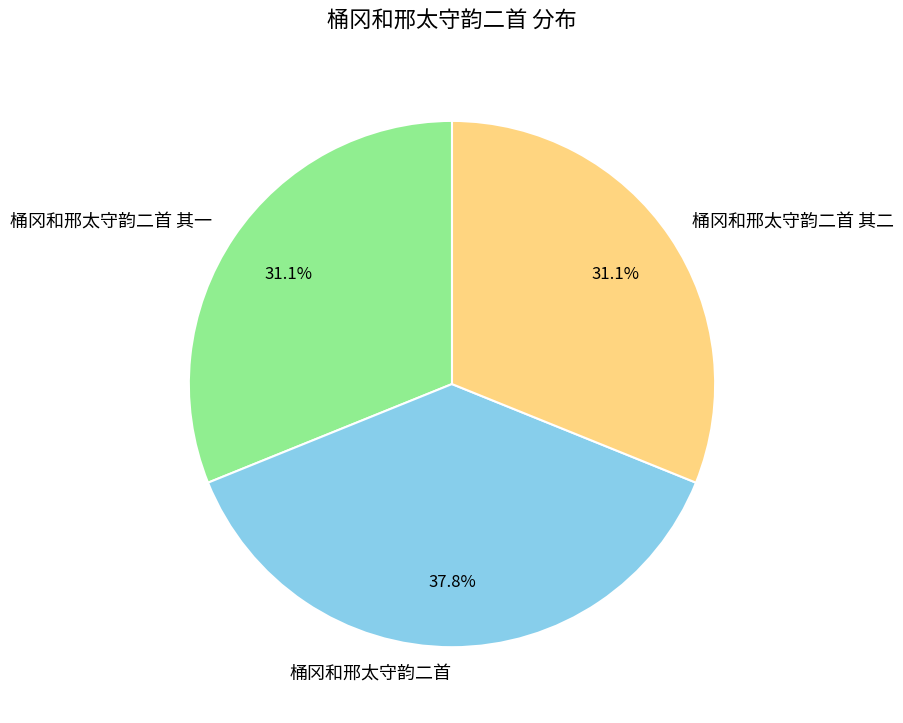

What is the ratio of the value at 桶冈和邢太守韵二首 to the value at 桶冈和邢太守韵二首 其二?

1.2